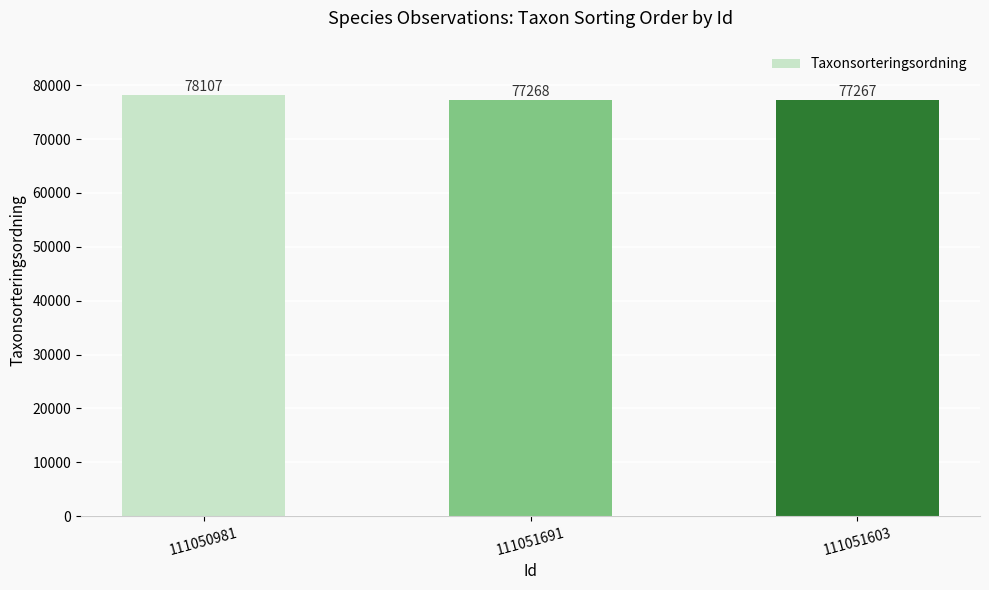

Approximately how many times larger is the value at 111050981 compared to 111051691?

1.0